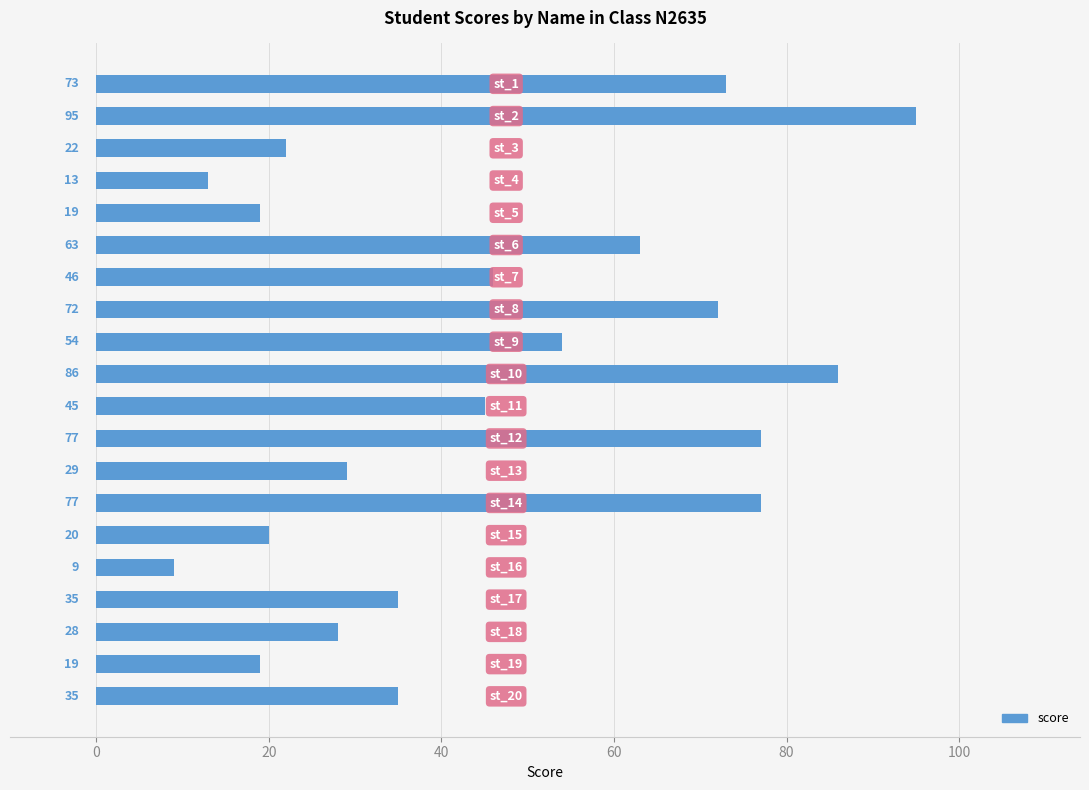

Reading top to bottom, extract all data points from this chart.

73	95	22	13	19	63	46	72	54	86	45	77	29	77	20	9	35	28	19	35